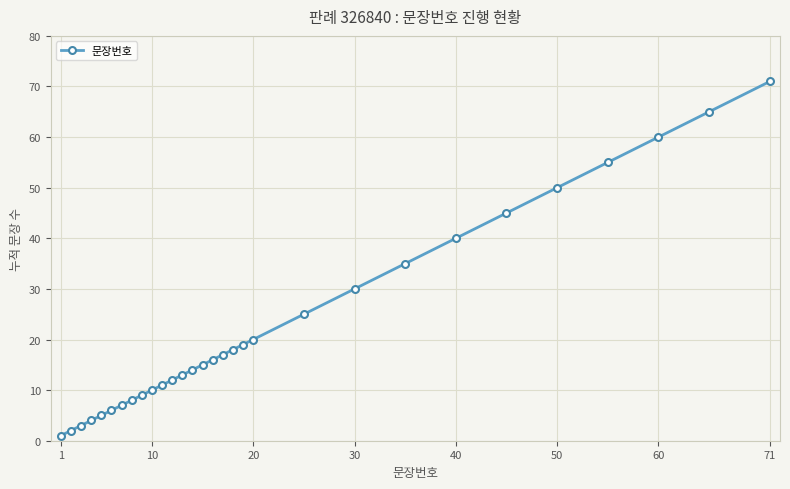

What is the greatest value displayed?

71